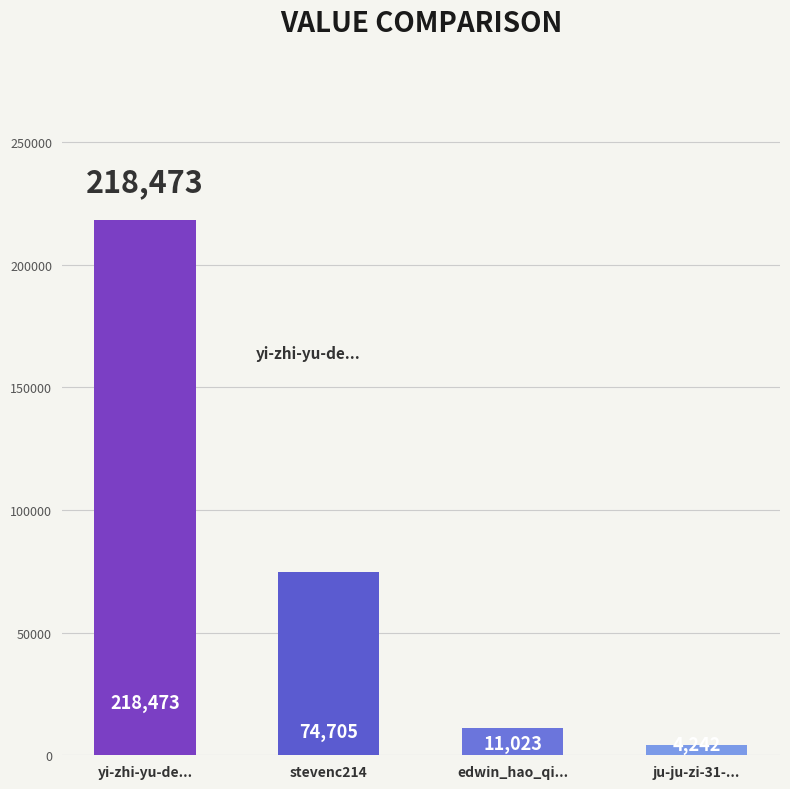

Read the value at stevenc214, to the nearest 50.

74700